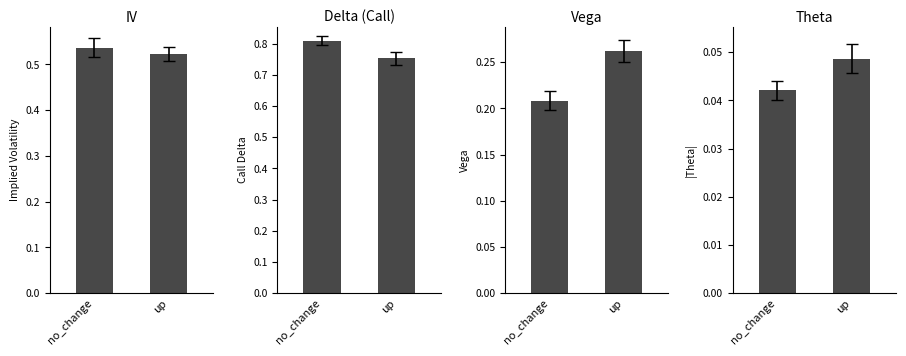

At which category is the sum across all series the highest?

no_change